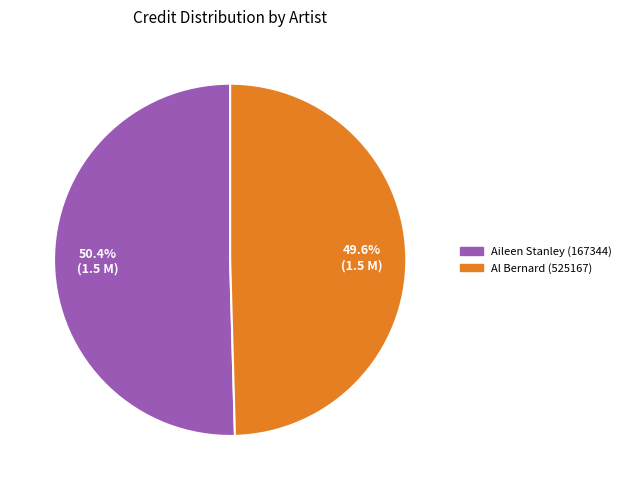

Is it true that Aileen Stanley (167344) is 50% of the pie?

True